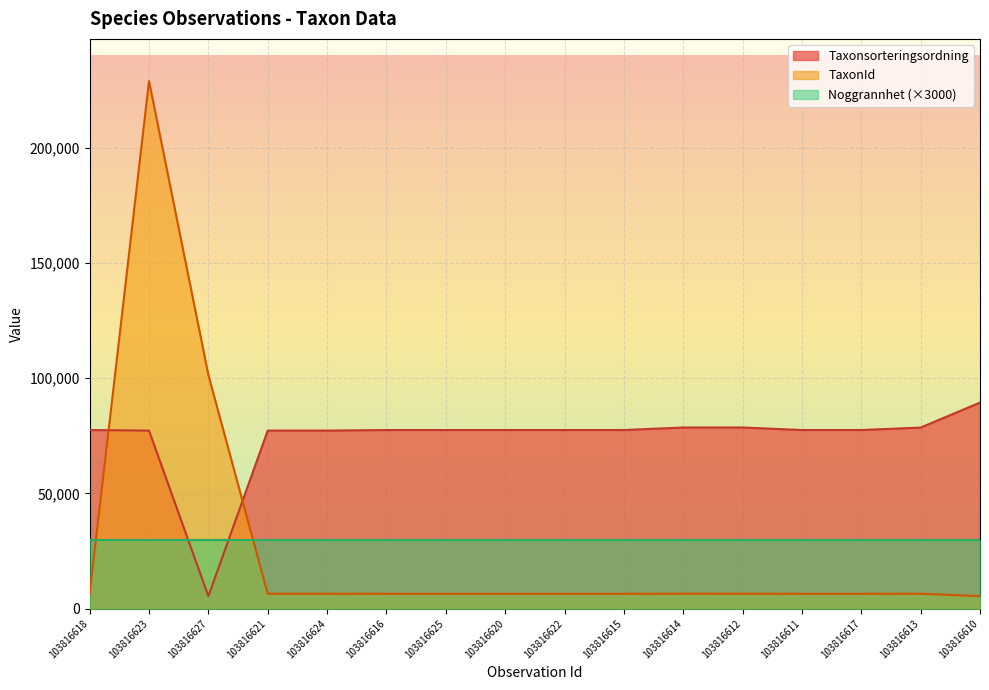

Where do TaxonId and Noggrannhet (×3000) first cross each other?

103816618 and 103816623